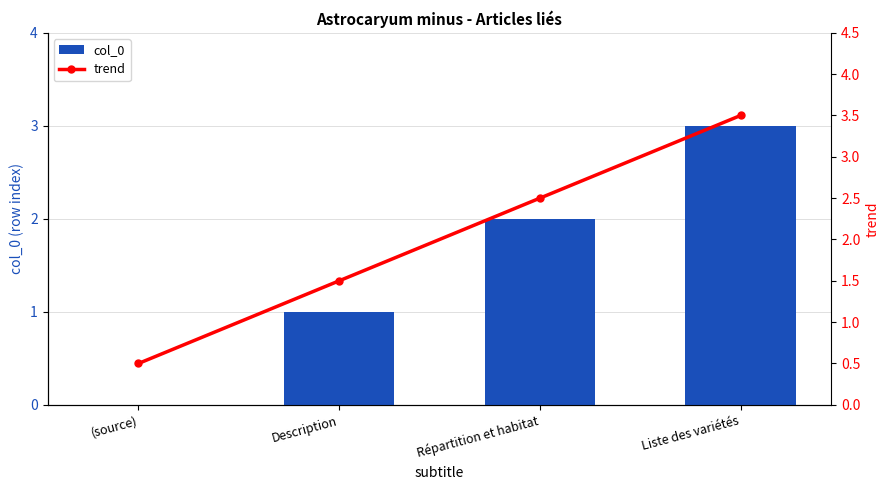

How many data points in trend are above 2?

2